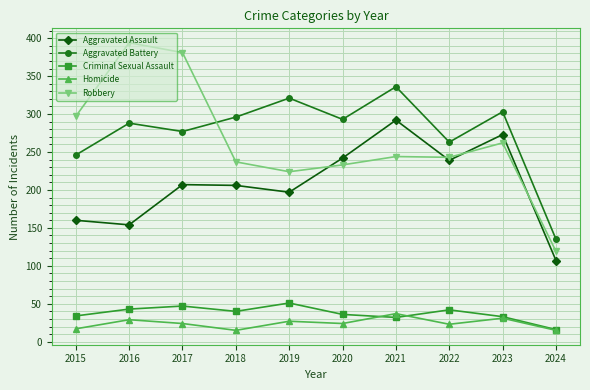

What is the difference between the maximum and minimum values in the Aggravated Battery series?

201